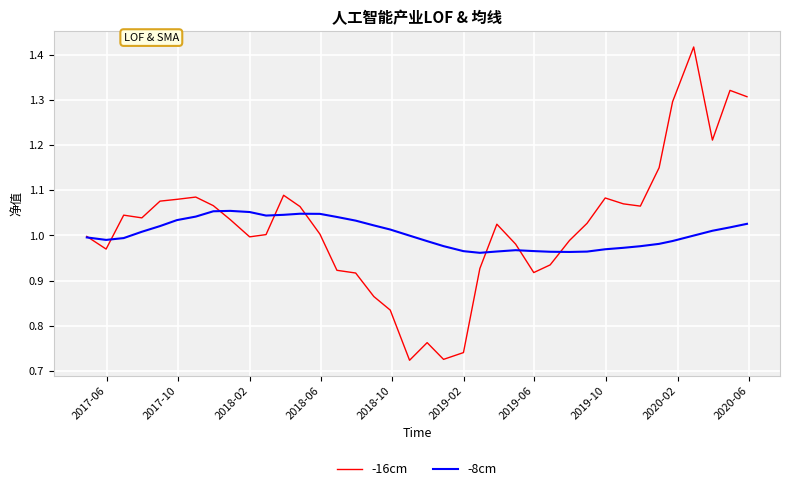

Which series has the widest spread of values?

-16cm